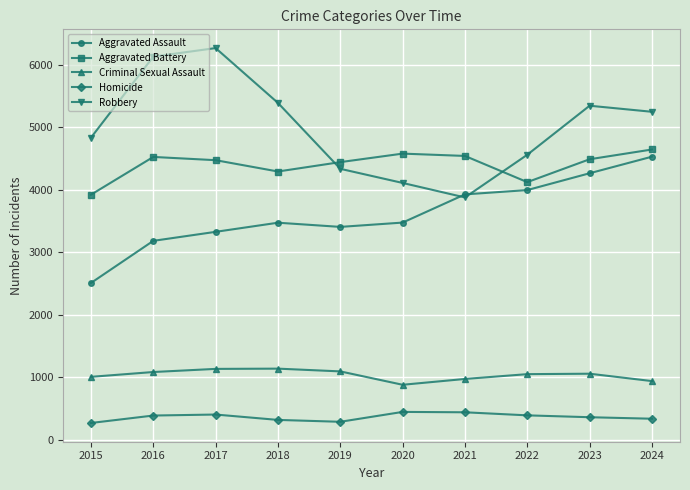

What is the value of the Aggravated Battery point at the 6th from the left?

4578